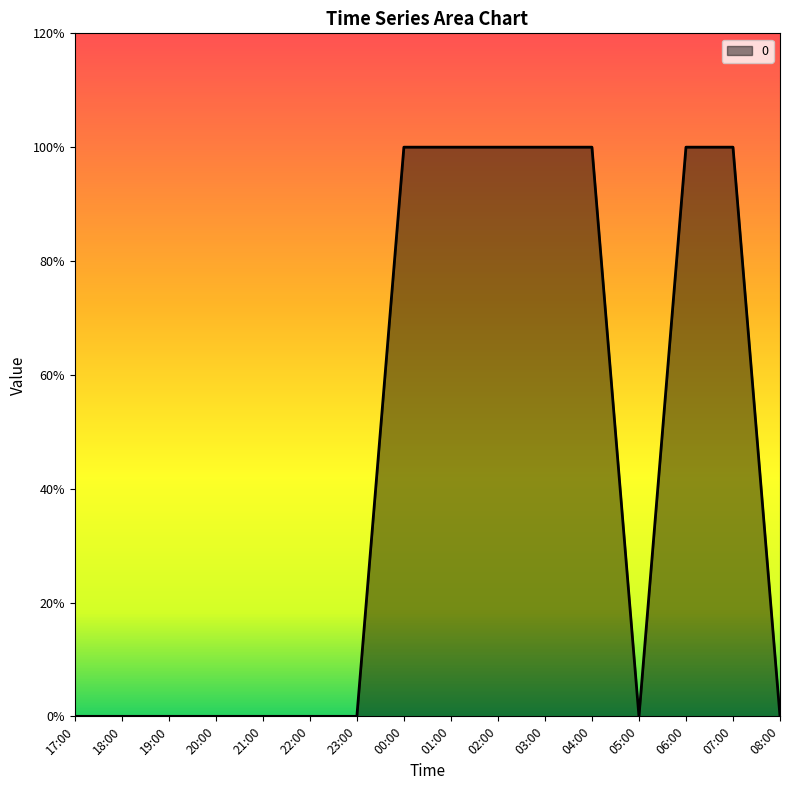

Is it true that the value at 21:00 is 1?

False